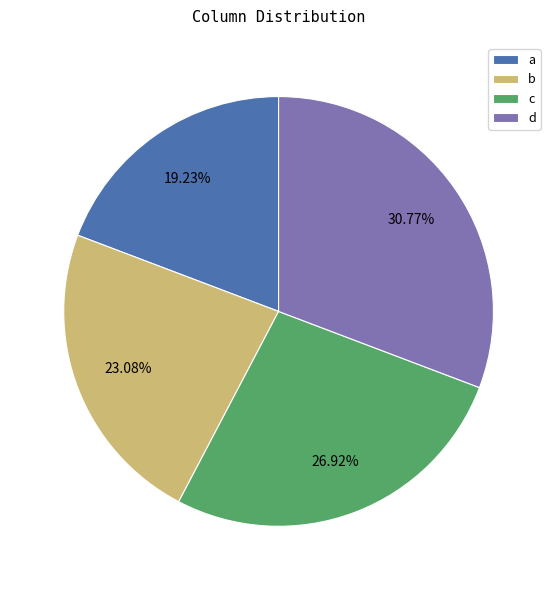

Count the number of slices in the pie.

4